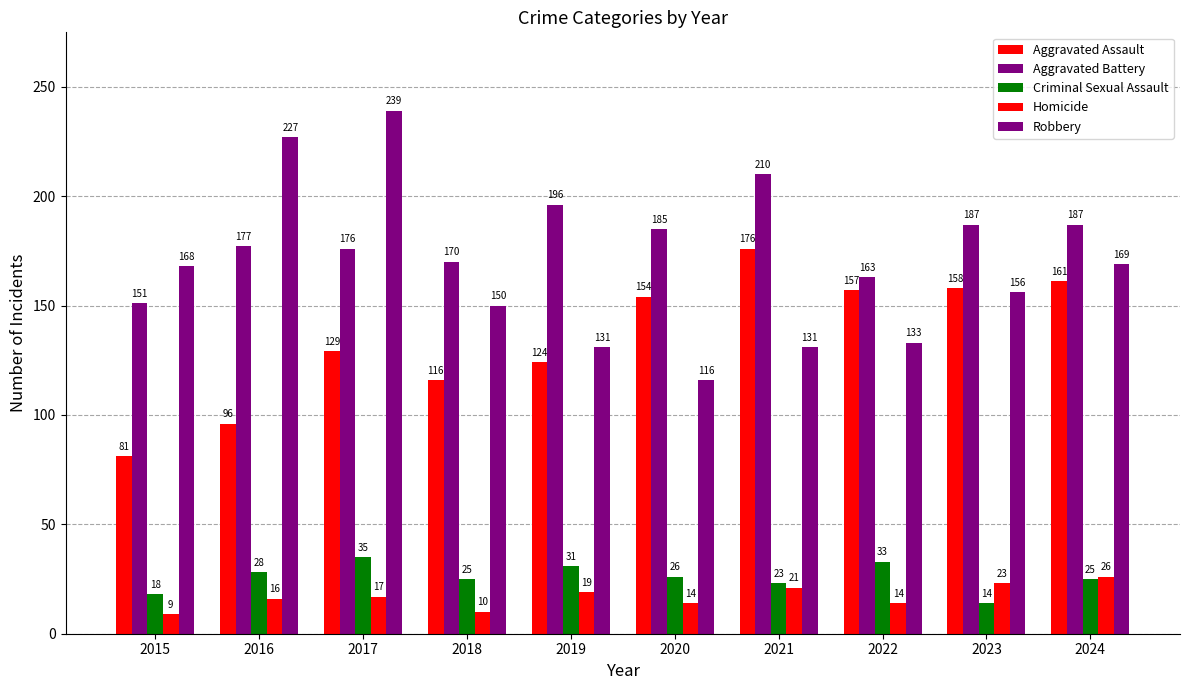

Which series has the largest range (max minus min)?

Robbery